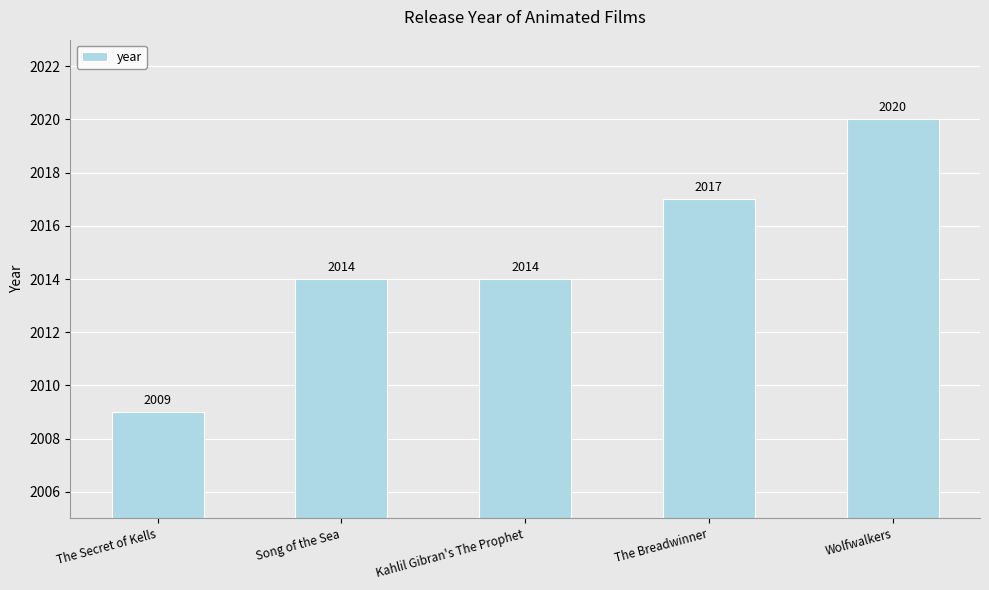

Reading left to right, transcribe all the data shown in this chart.

The Secret of Kells=2009	Song of the Sea=2014	Kahlil Gibran's The Prophet=2014	The Breadwinner=2017	Wolfwalkers=2020